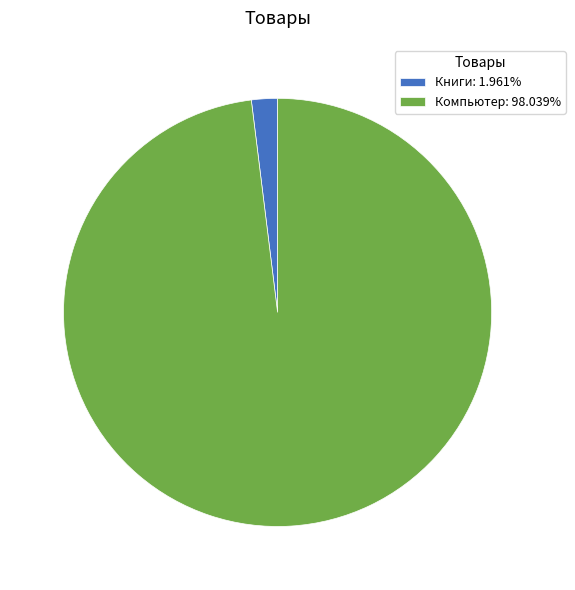

True or false: Книги accounts for 2% of the total.

True